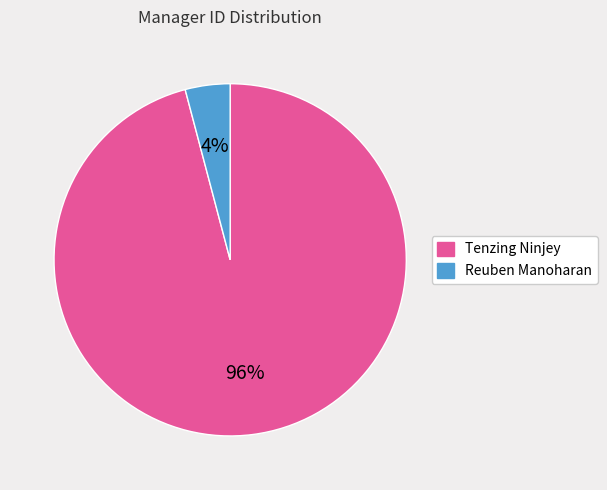

What is the largest slice in the pie chart?

Tenzing Ninjey